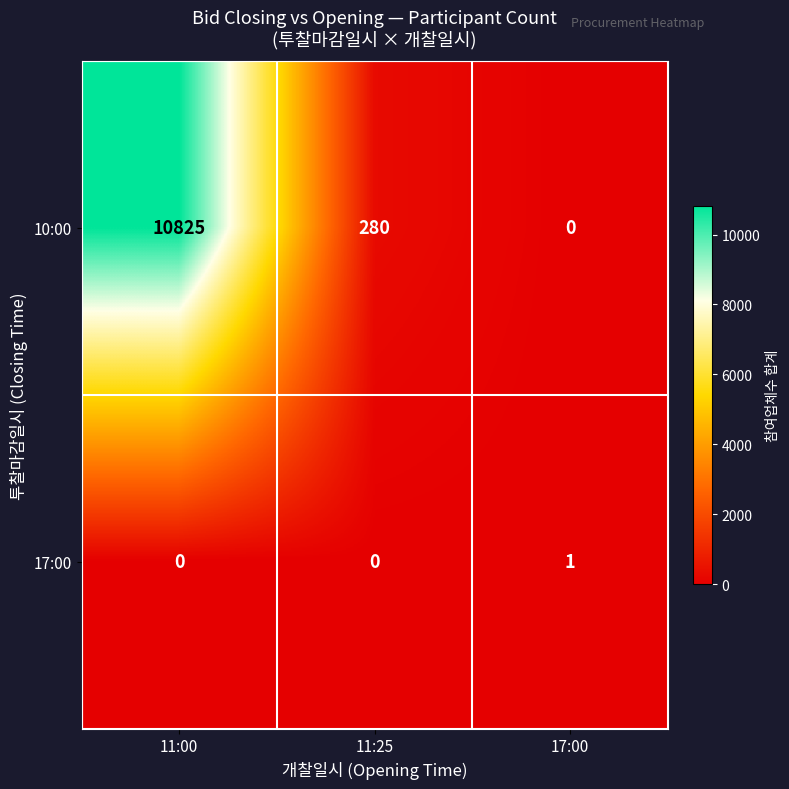

Reading left to right, list all the values displayed in this chart.

10:00: 11:00=10825	11:25=280	17:00=0
17:00: 11:00=0	11:25=0	17:00=1